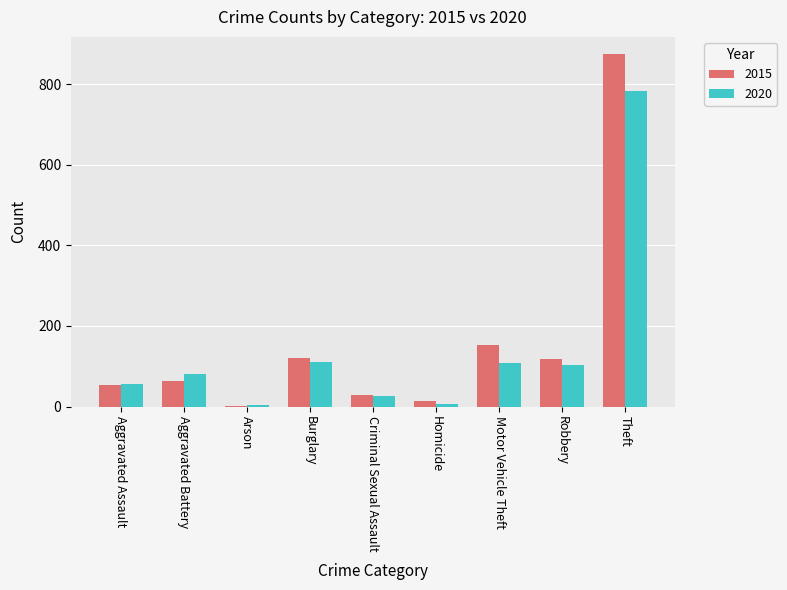

Does the chart contain stacked bars?

No